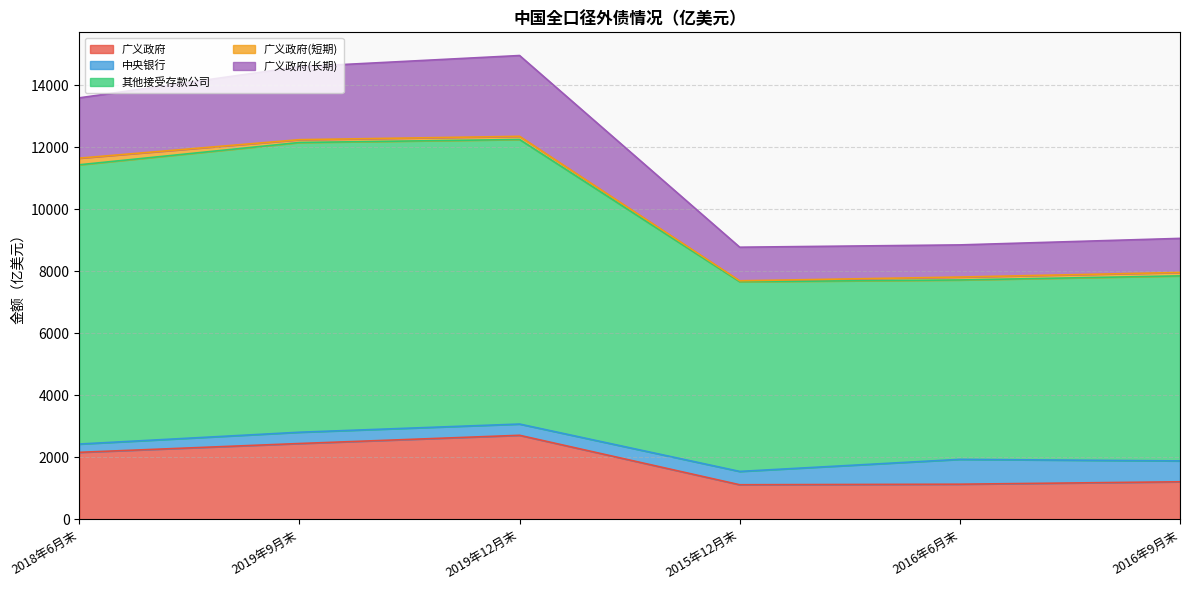

What is the maximum value for 广义政府?

2709.0